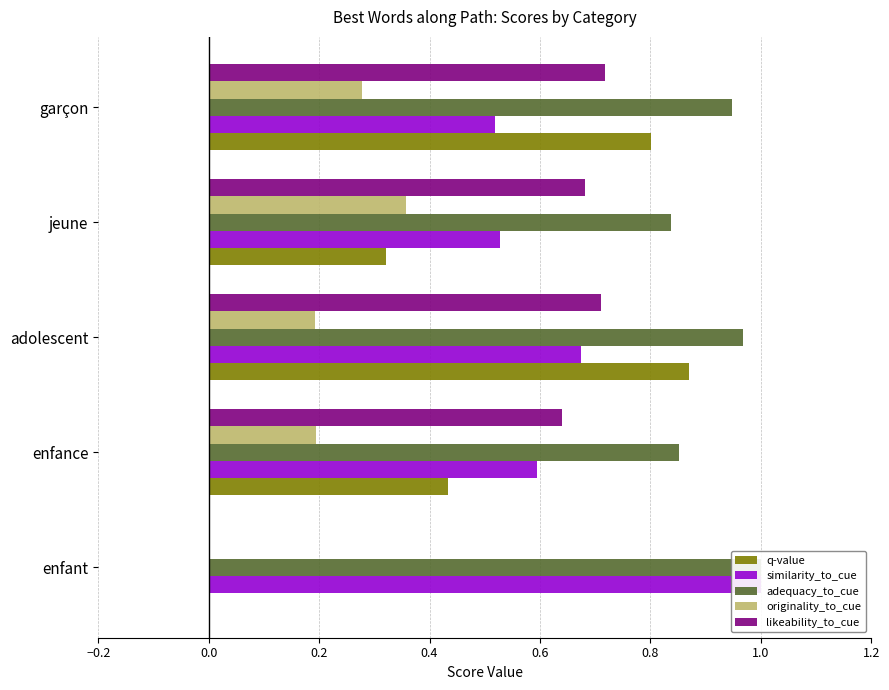

How many groups of bars are there?

5